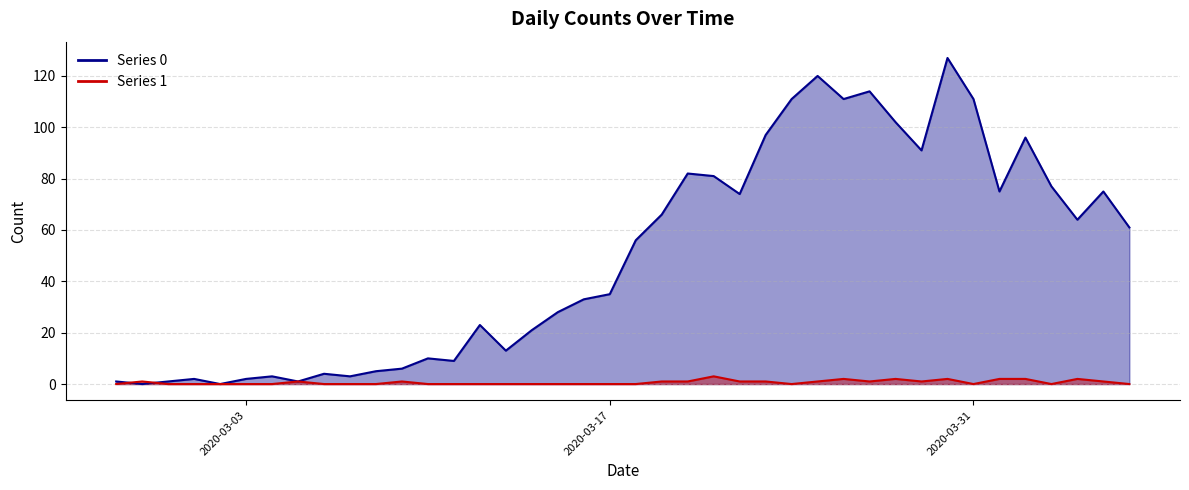

What are all the series names shown in the legend?

Series 0, Series 1